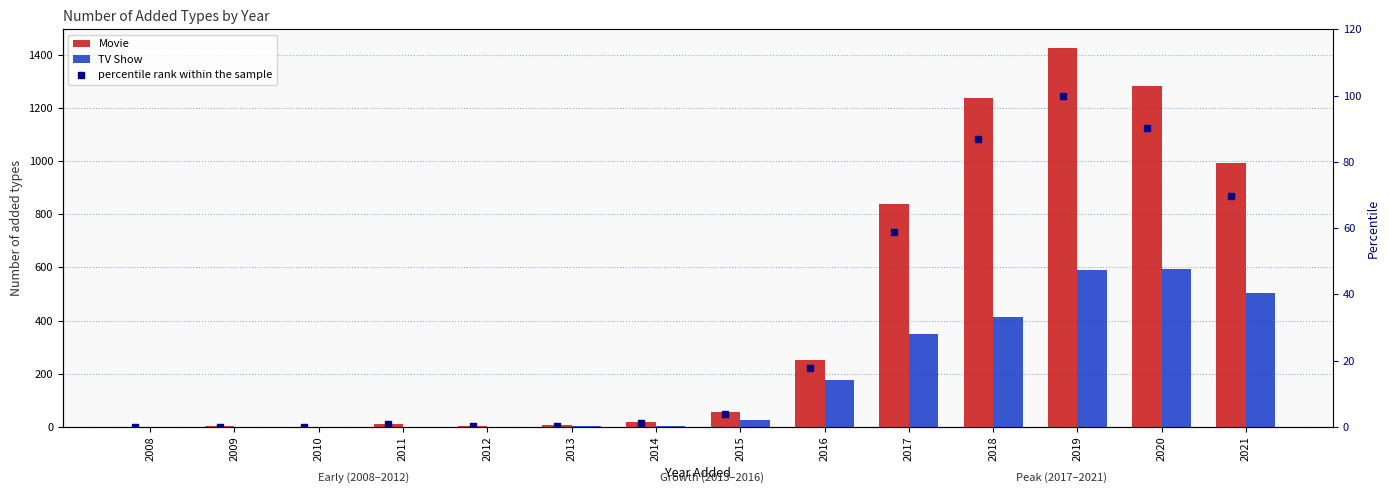

What is the value of the TV Show bar at the 3rd from the left?

1.0